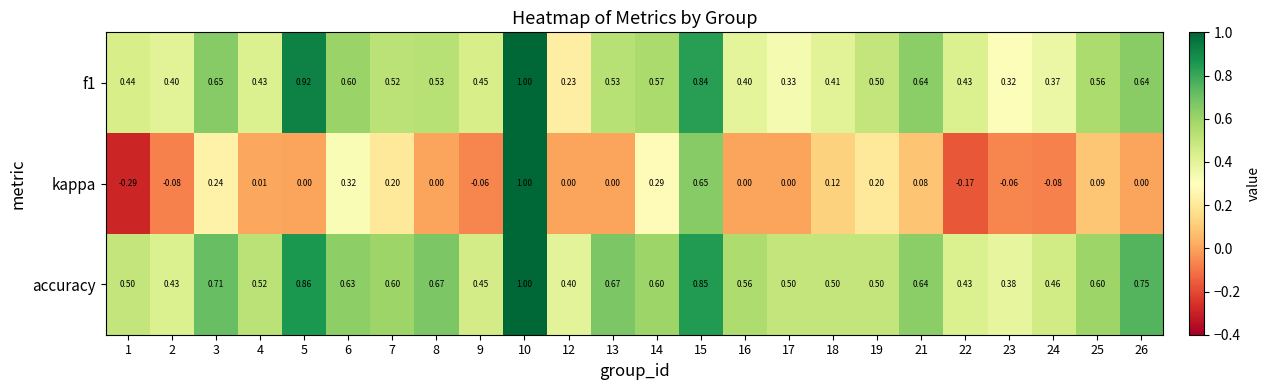

Which series has the largest total across all categories?

accuracy